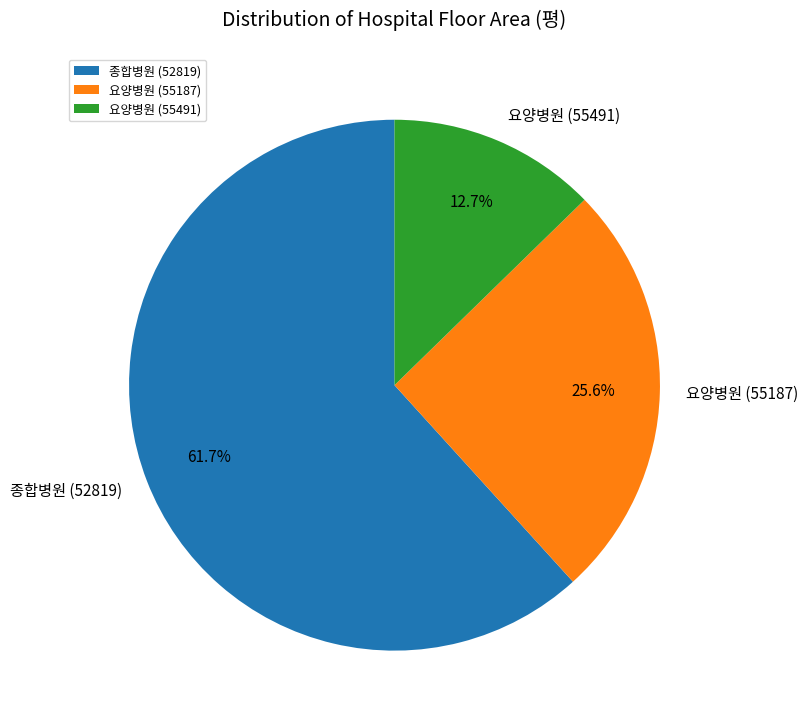

Do 종합병원 (52819) and 요양병원 (55491) together represent more than half of the pie?

Yes